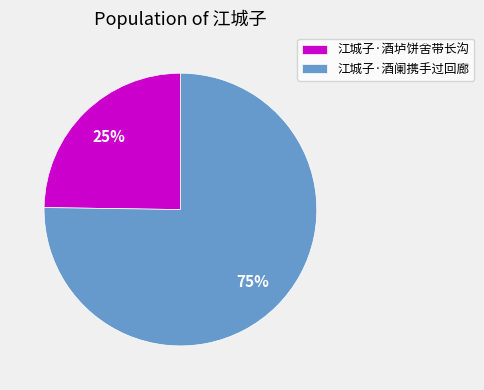

How many slices are in this pie chart?

2